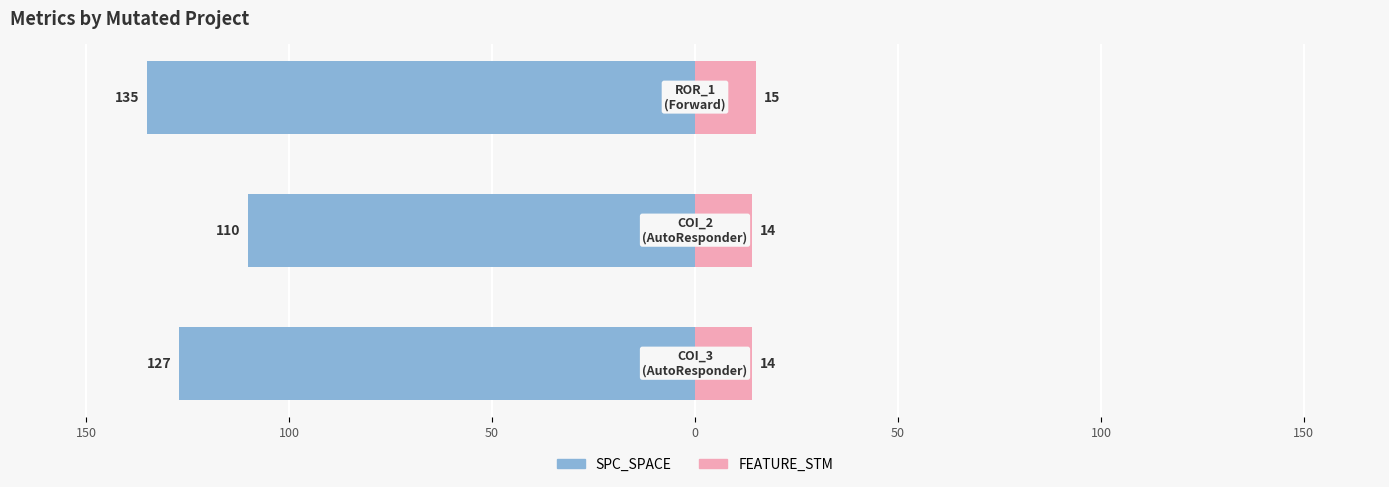

Reading left to right, extract all data points from this chart.

SPC_SPACE: -127	-110	-135
FEATURE_STM: 14	14	15